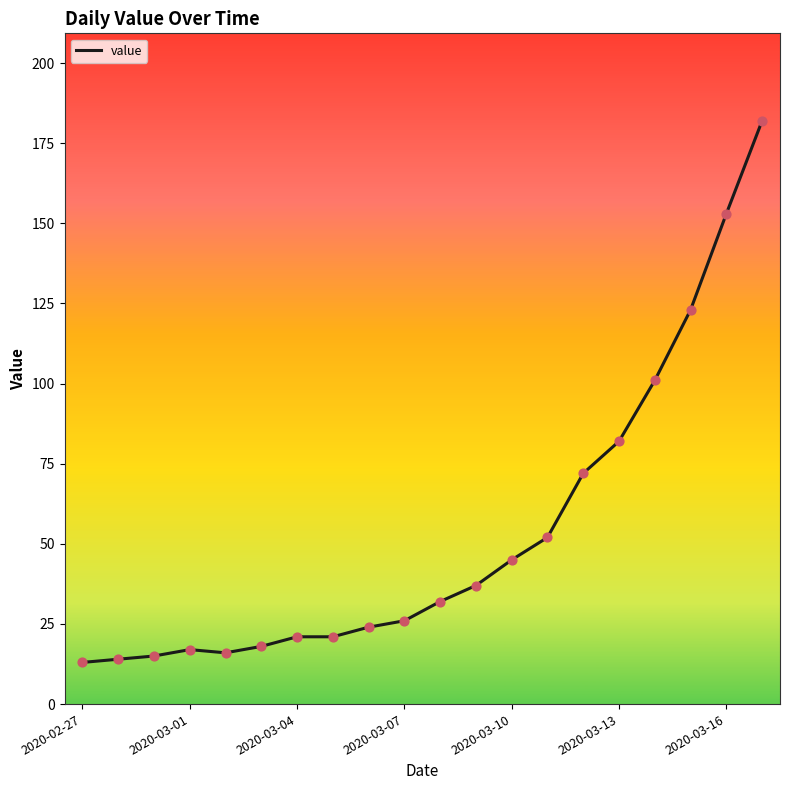

What is the minimum value shown in the chart?

13